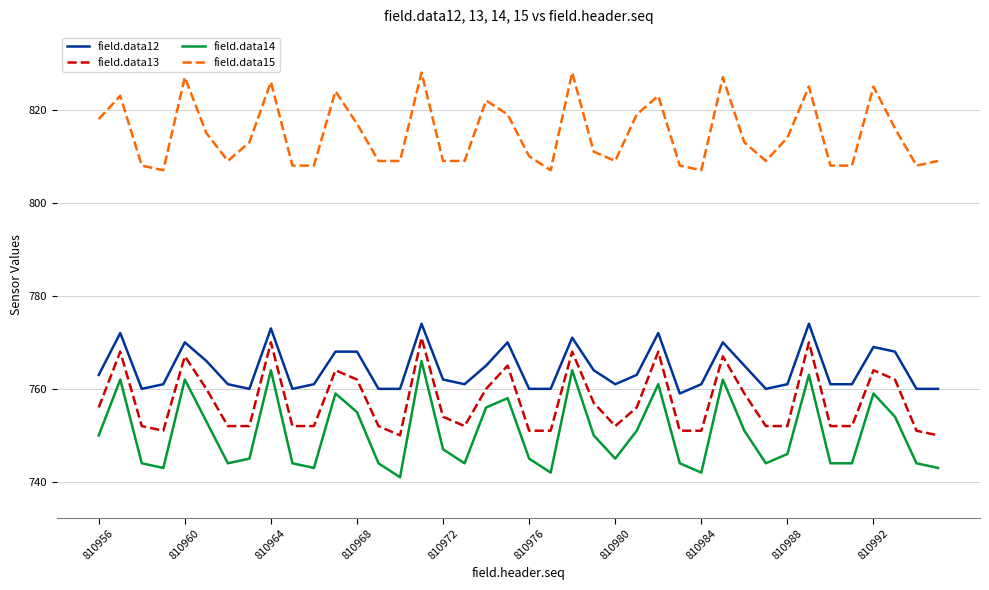

Which series has the largest range (max minus min)?

field.data14